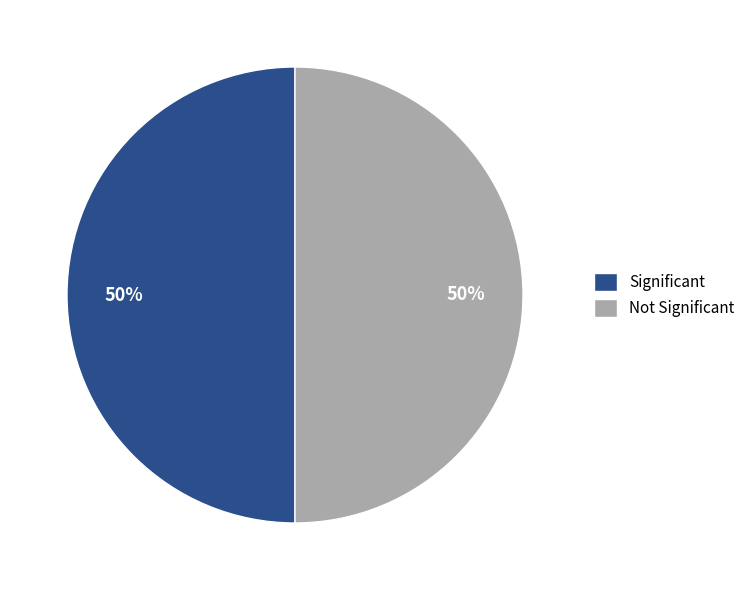

To the nearest percent, what is the combined percentage of Significant and Not Significant?

100%